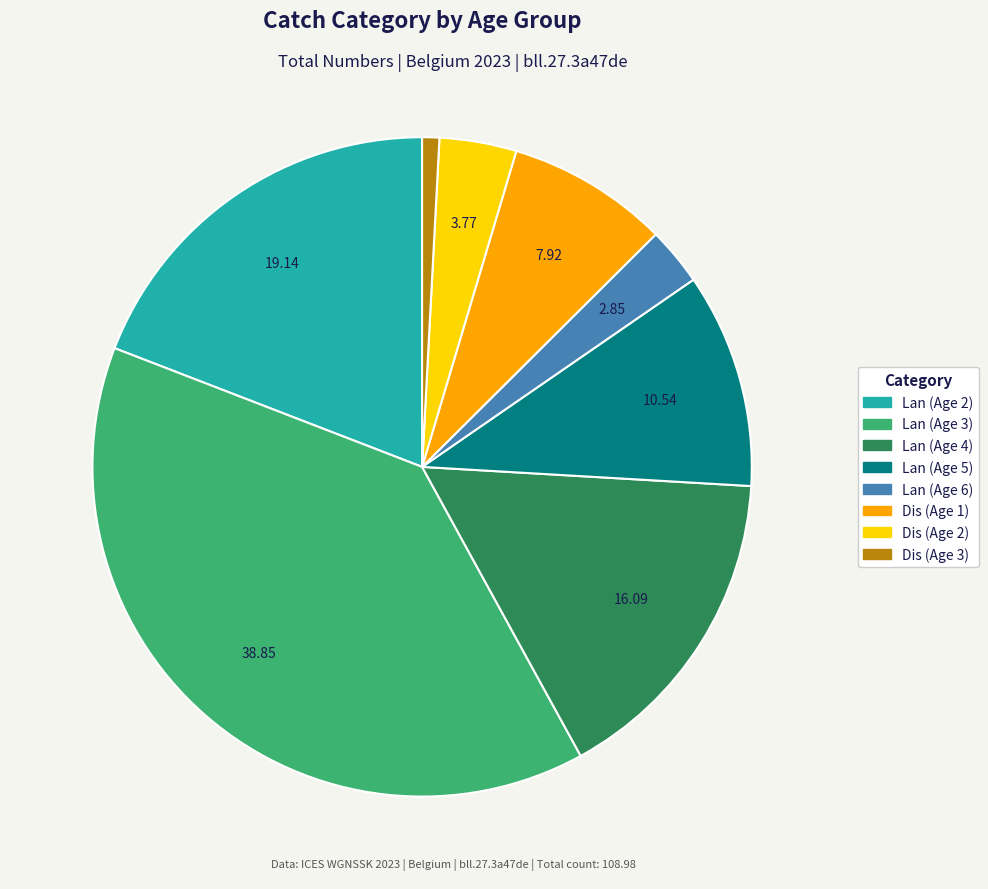

What is the largest slice in the pie chart?

Lan (Age 3)